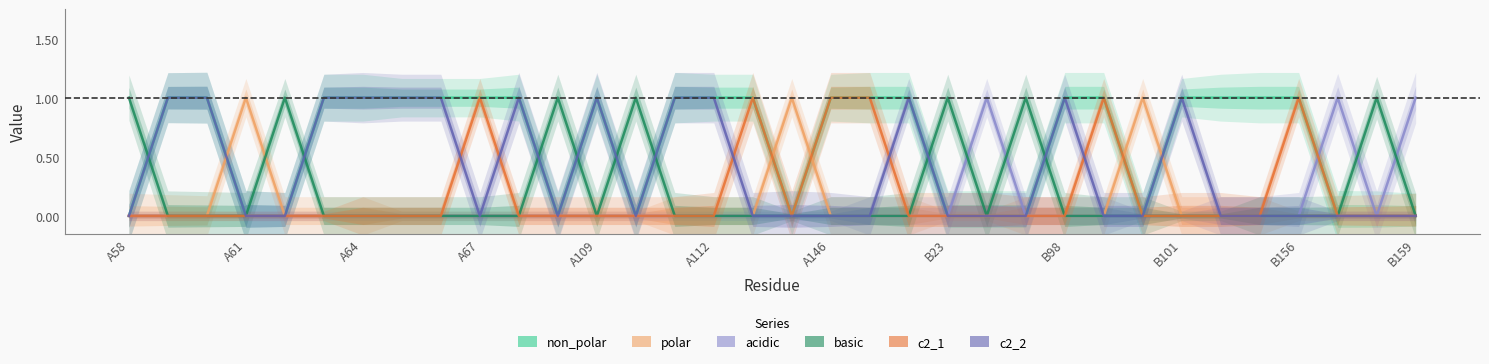

Is it true that c2_2 equals 1 at B156?

False